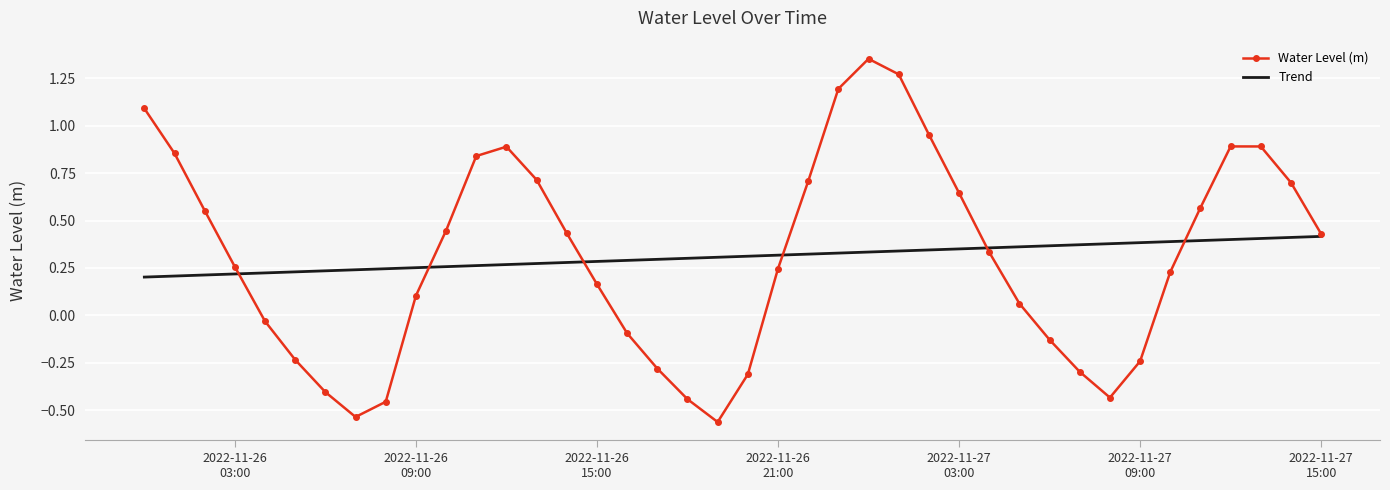

List the series in order of their peak value, lowest first.

Trend, Water Level (m)